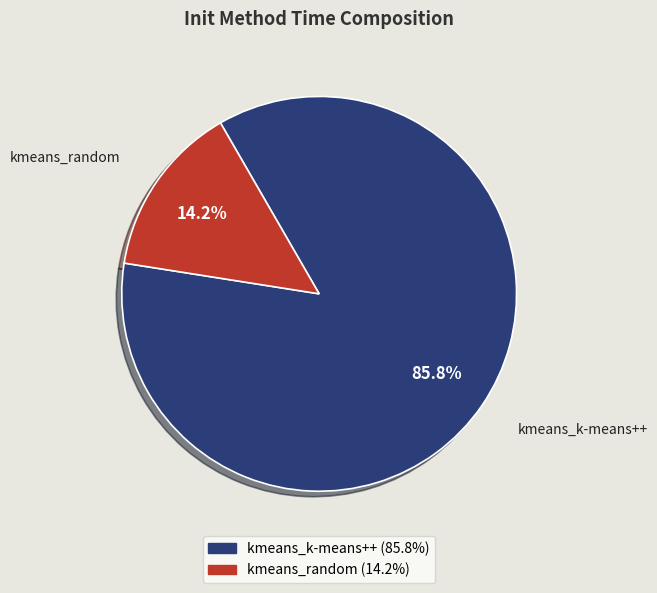

Which has a higher value, kmeans_k-means++ or kmeans_random?

kmeans_k-means++